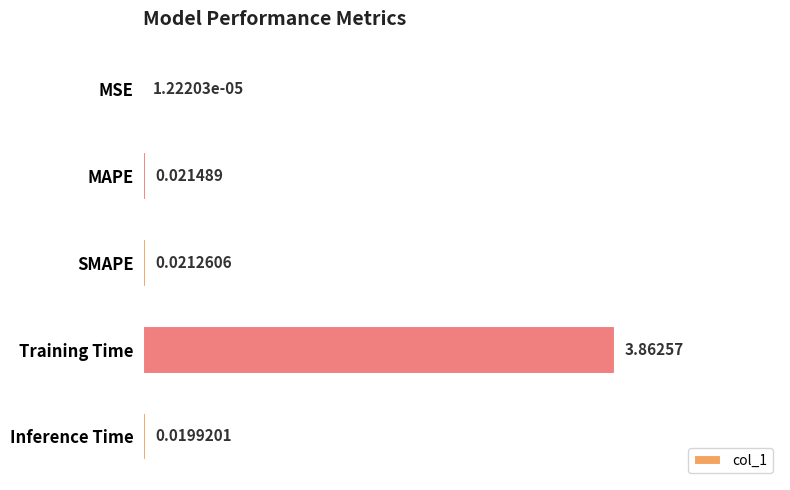

What is the change in value from MAPE to Training Time?

+3.8